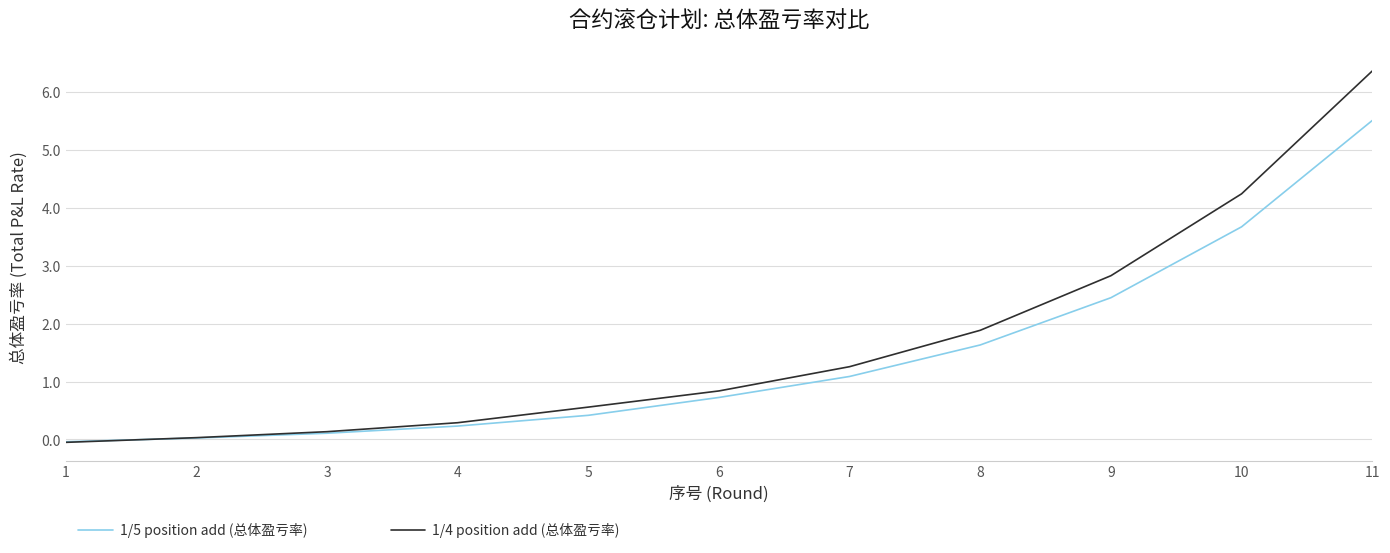

At which category is the sum across all series the highest?

11